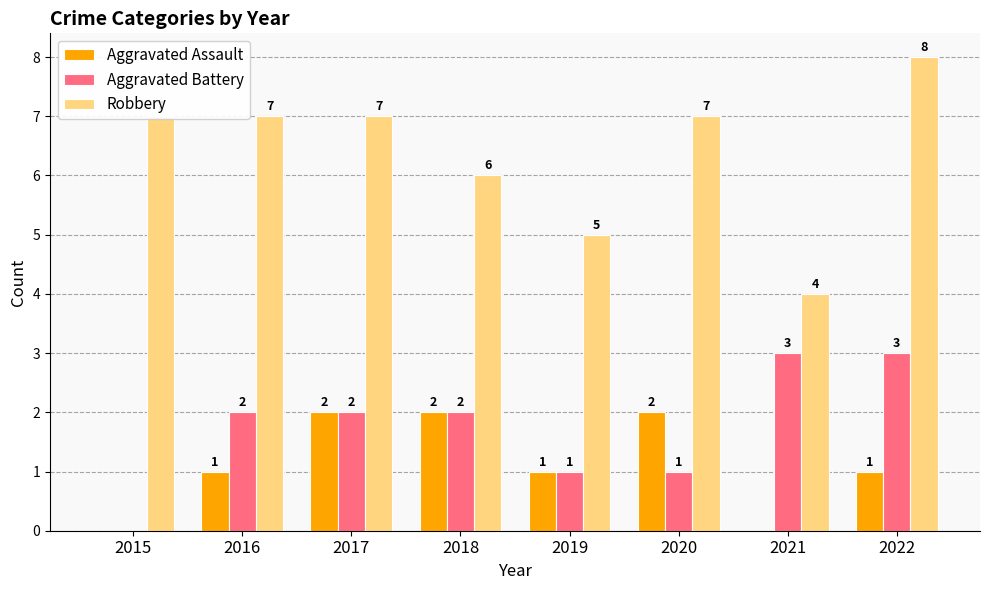

What is the maximum value shown in the chart?

8